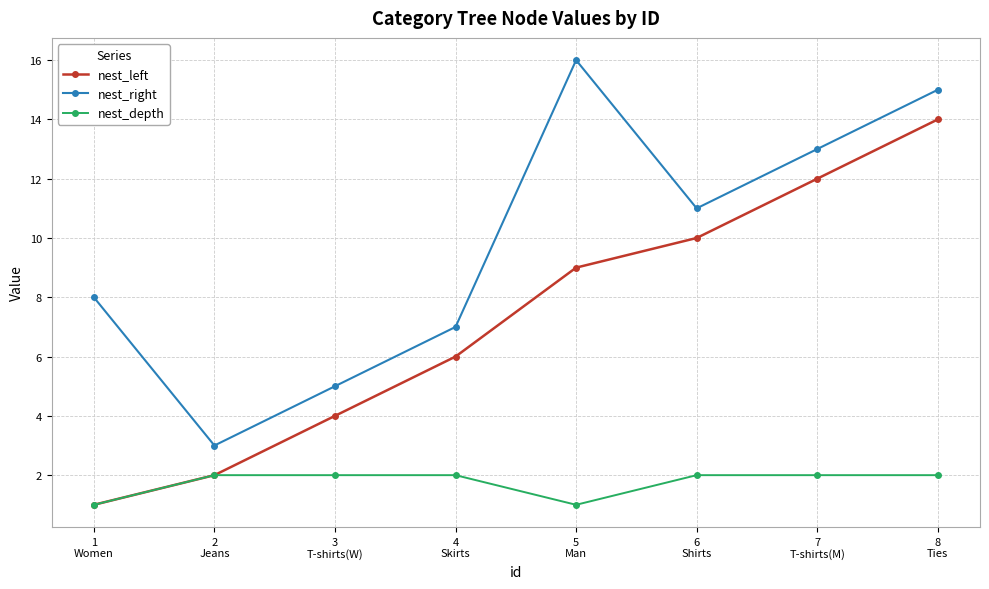

True or false: nest_right and nest_depth cross at least once.

False